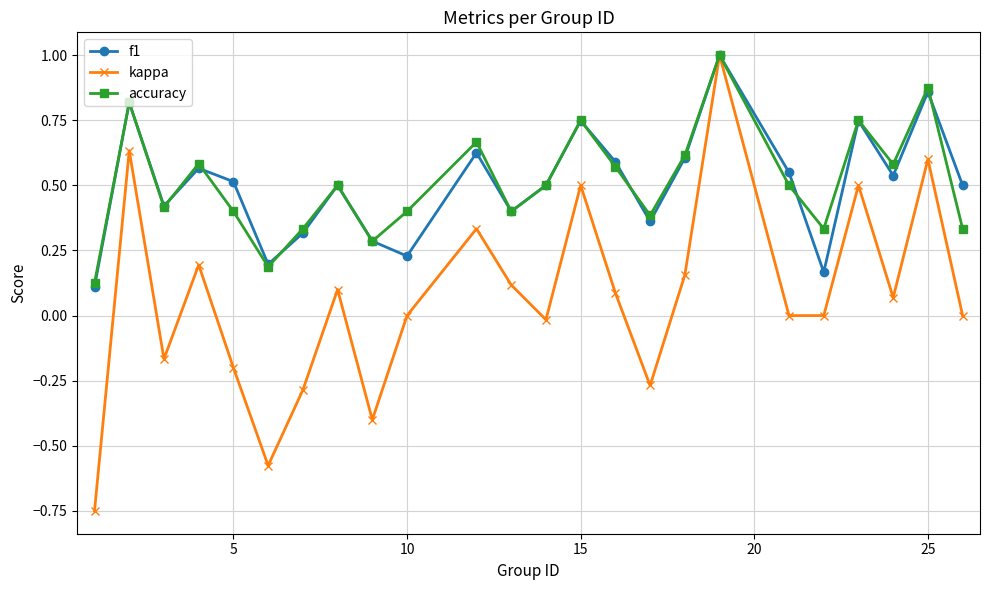

In kappa, how many points are higher than both neighbors (excluding endpoints)?

8